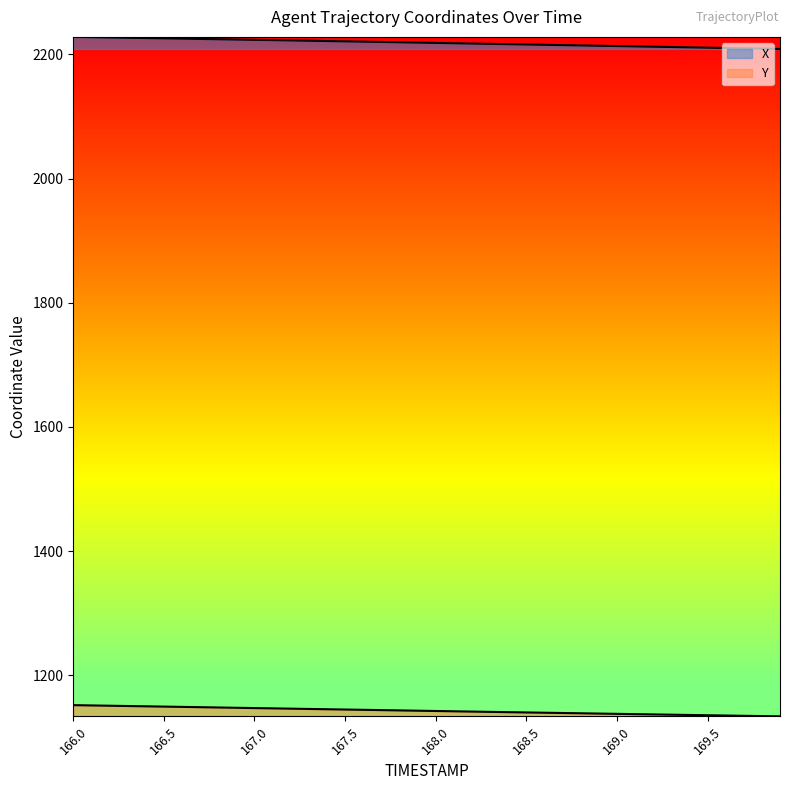

Rank the series by their maximum value, from highest to lowest.

X, Y